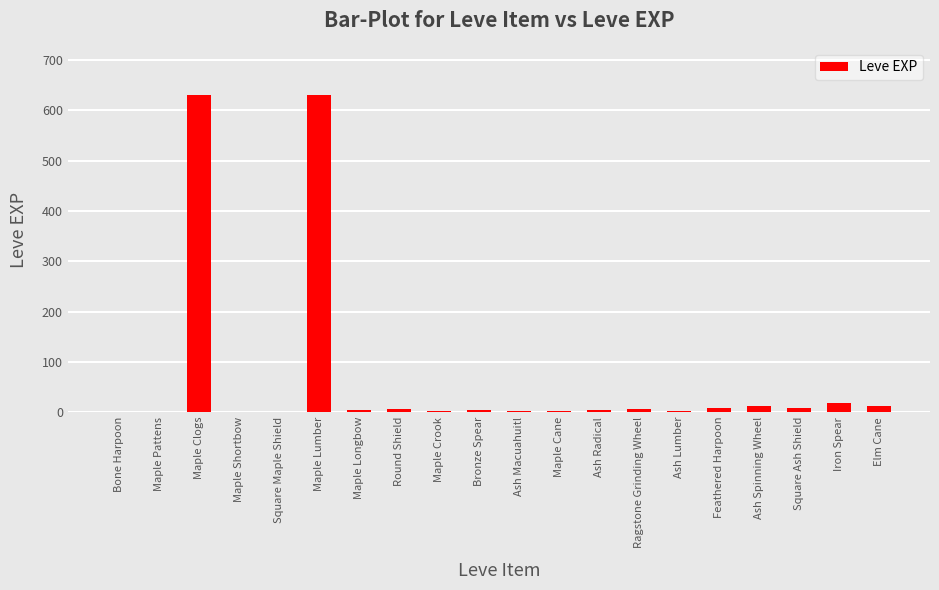

Approximately how many times larger is the value at Feathered Harpoon compared to Maple Pattens?

9.0